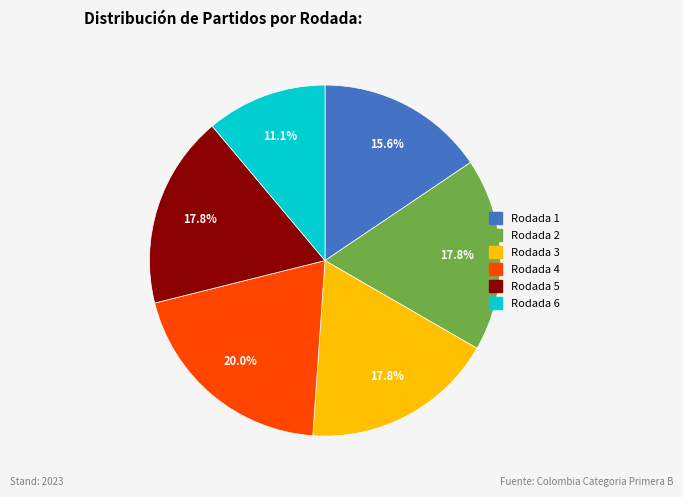

What percentage is NOT represented by Rodada 5?

82.2%